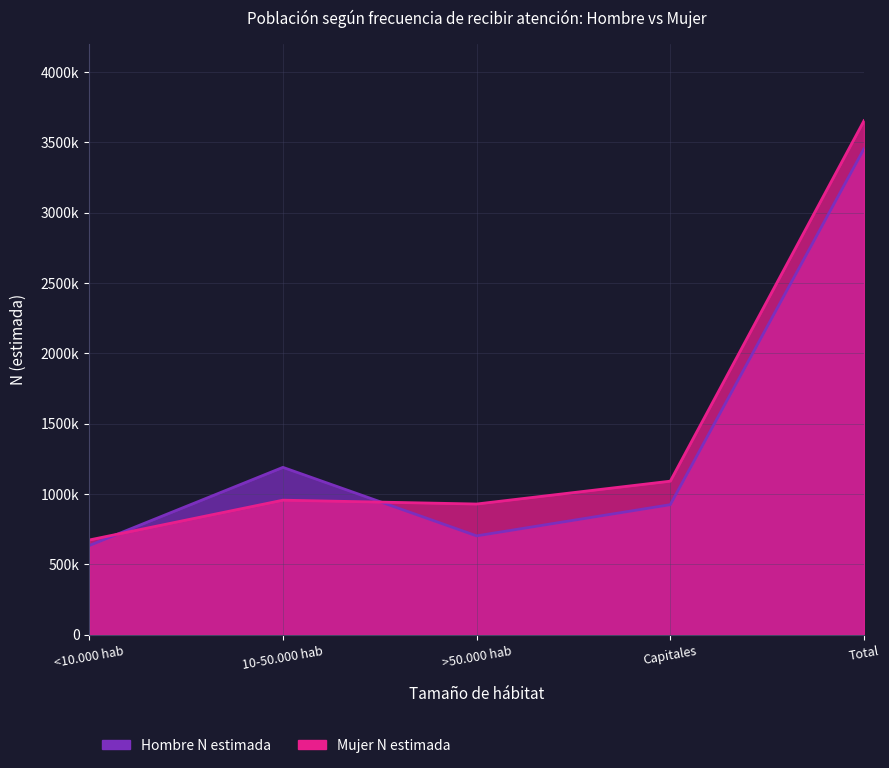

How many data points in Hombre (n muestra) are above 957028?

2